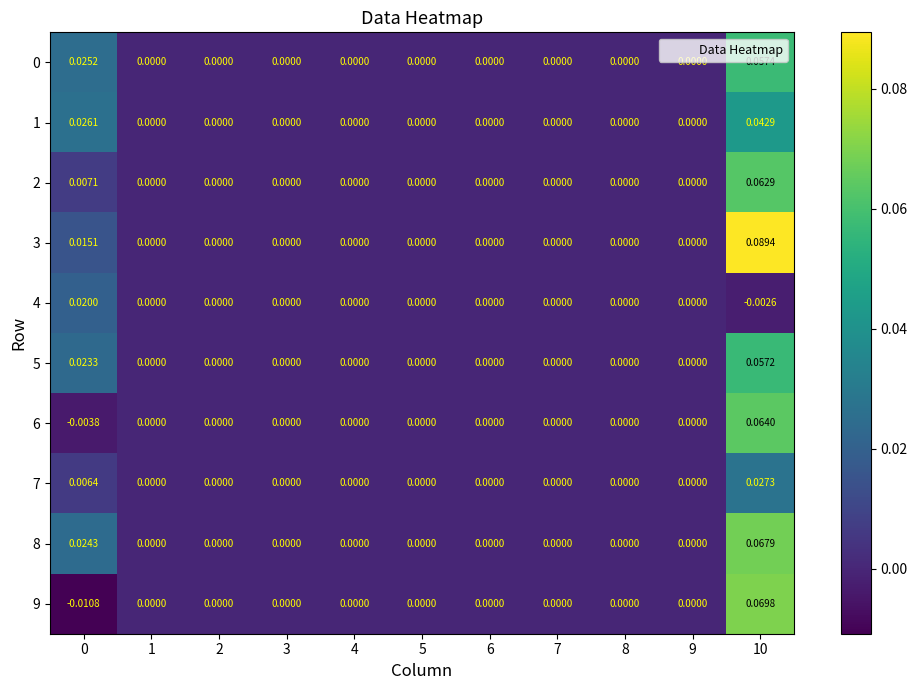

How many data points does each series have?

11